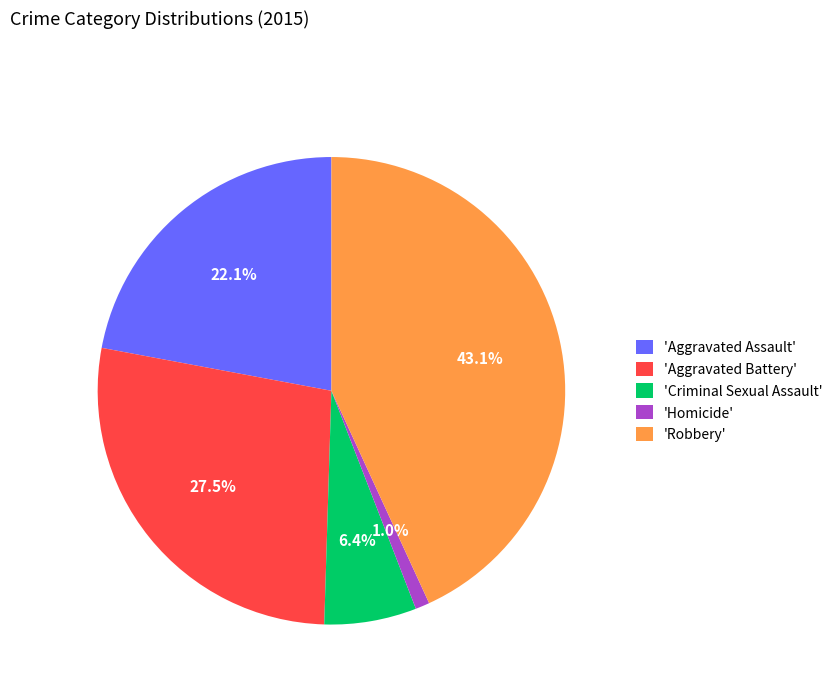

What percentage is NOT represented by 'Homicide'?

99.0%